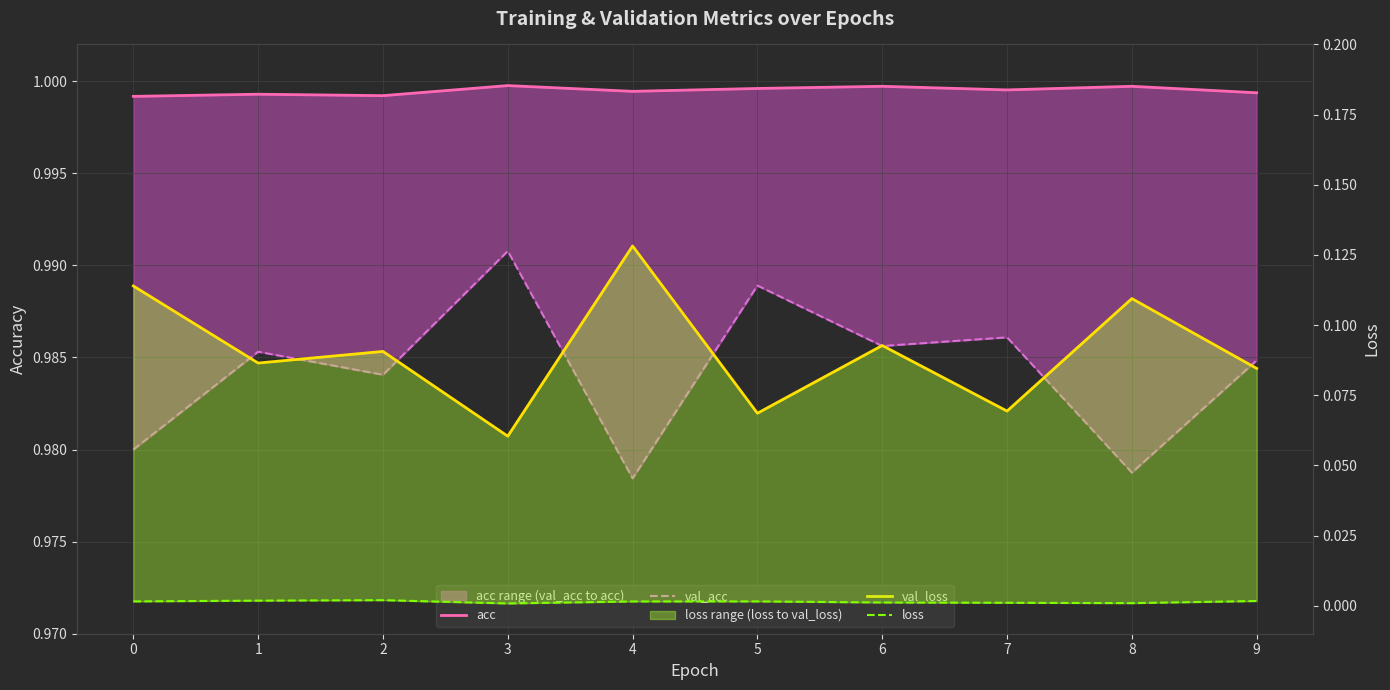

True or false: val_acc has more than 0 points higher than both neighbors.

True